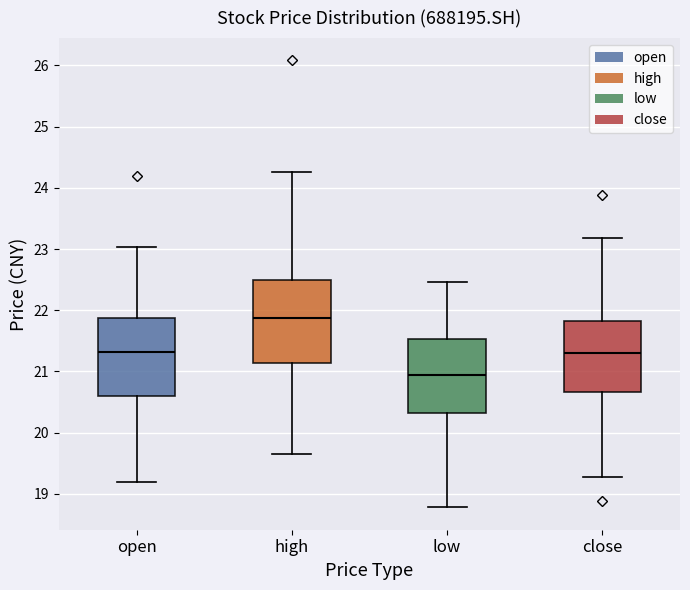

Which box's median line is the lowest?

low